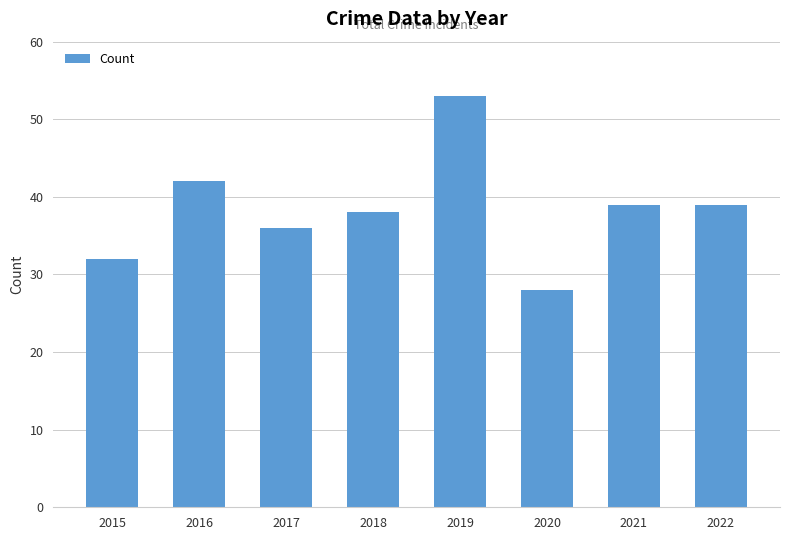

How many data points are less than 39?

4